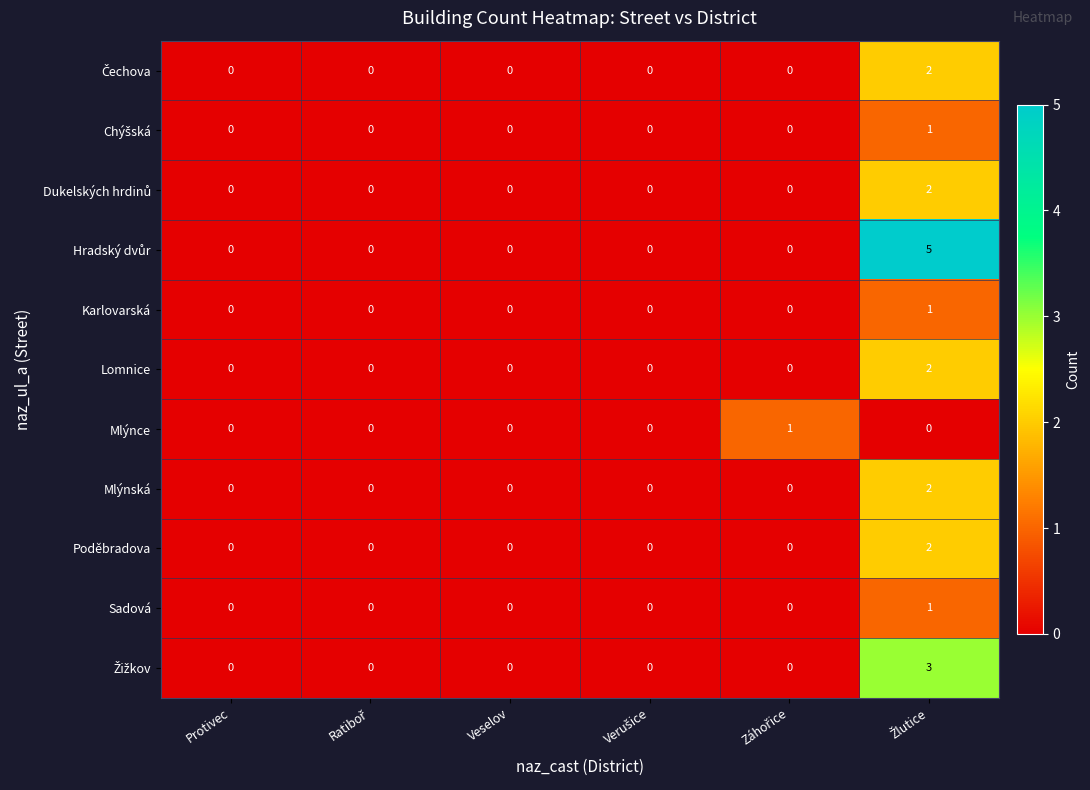

Is it true that Sadová equals 0 at Protivec?

True